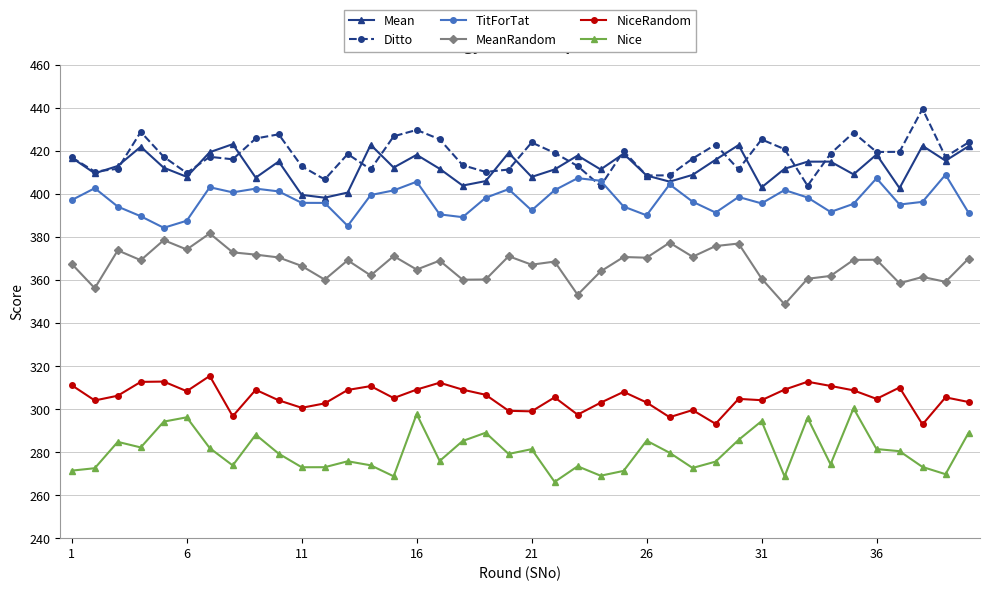

True or false: Mean has more than 0 points higher than both neighbors.

True